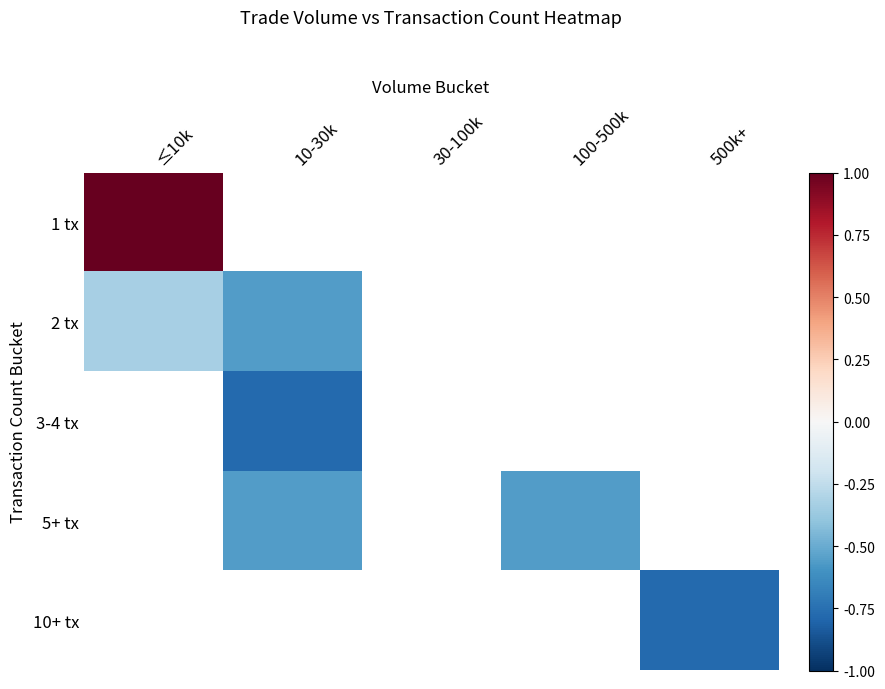

At how many categories does at least one series exceed 0?

1